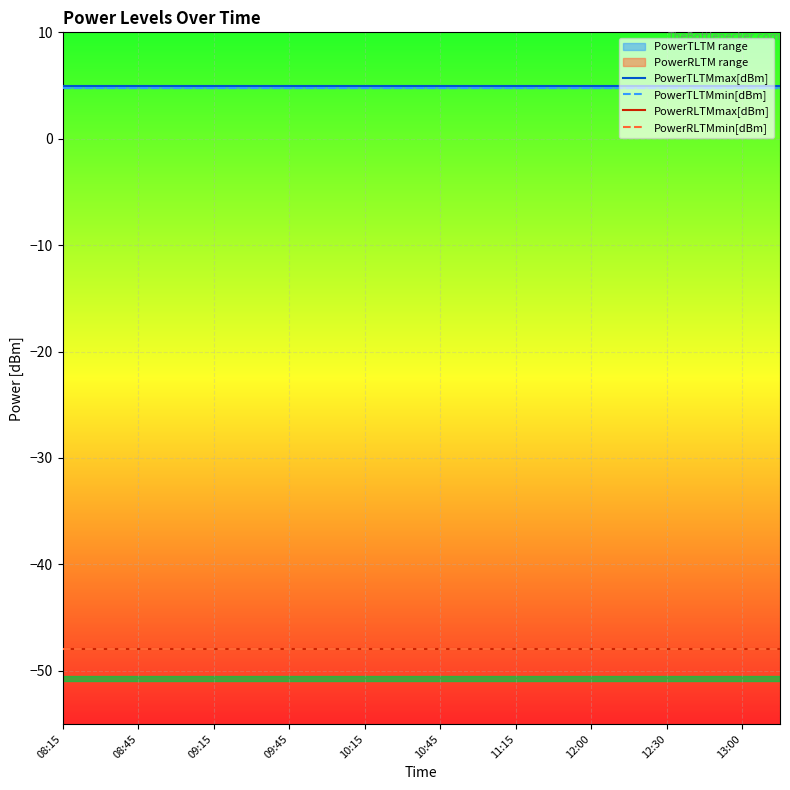

What is the value of the PowerRLTMmax[dBm] point at the 1st from the left?

-48.0